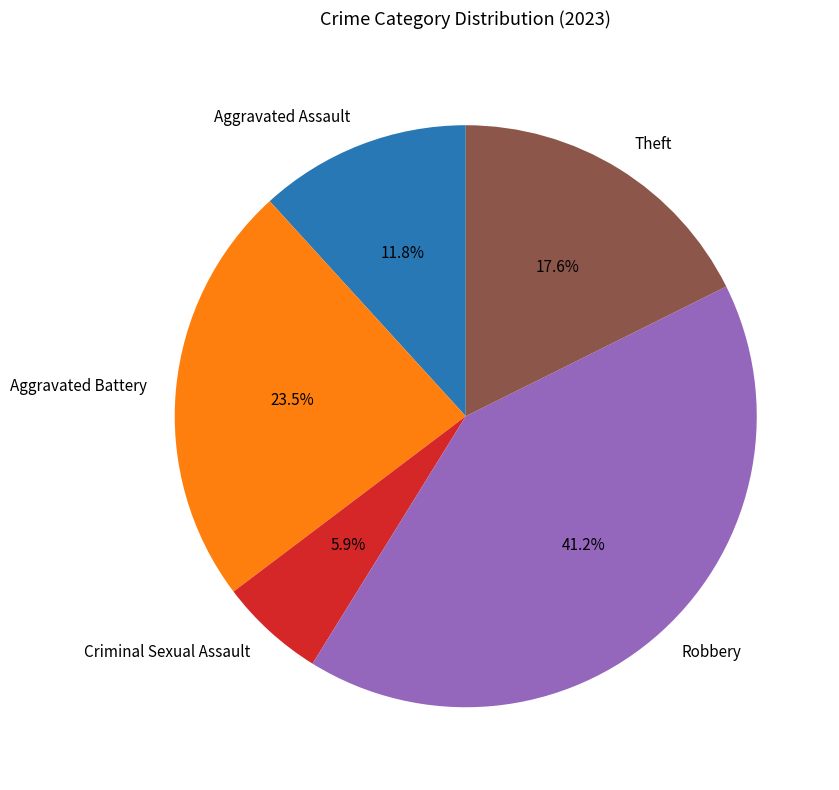

Approximately how many times larger is the value at Robbery compared to Theft?

2.3